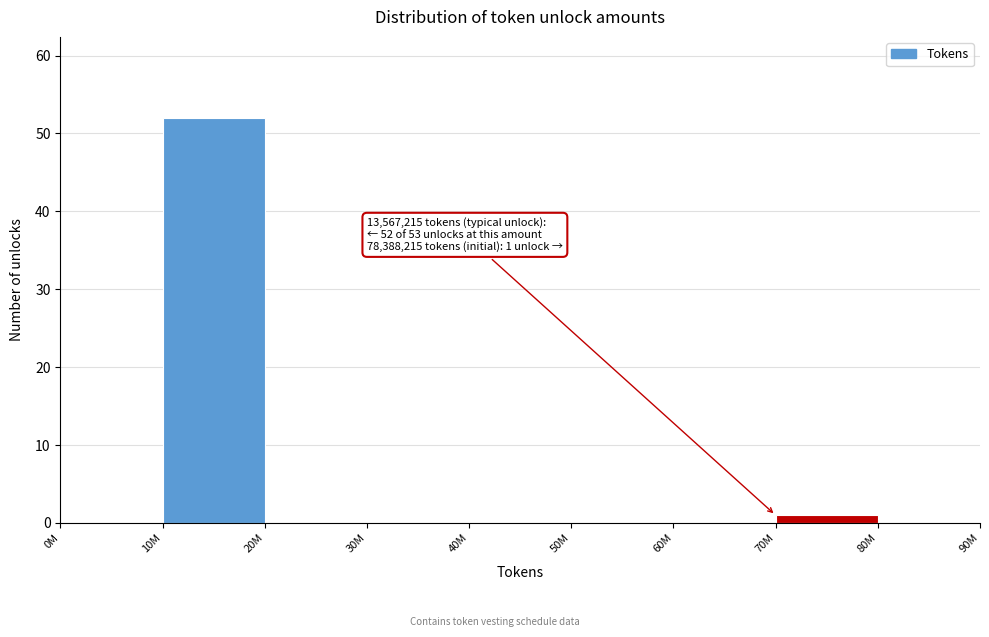

Reading left to right, extract all data points from this chart.

0M=0	10M=52	20M=0	30M=0	40M=0	50M=0	60M=0	70M=1	80M=0